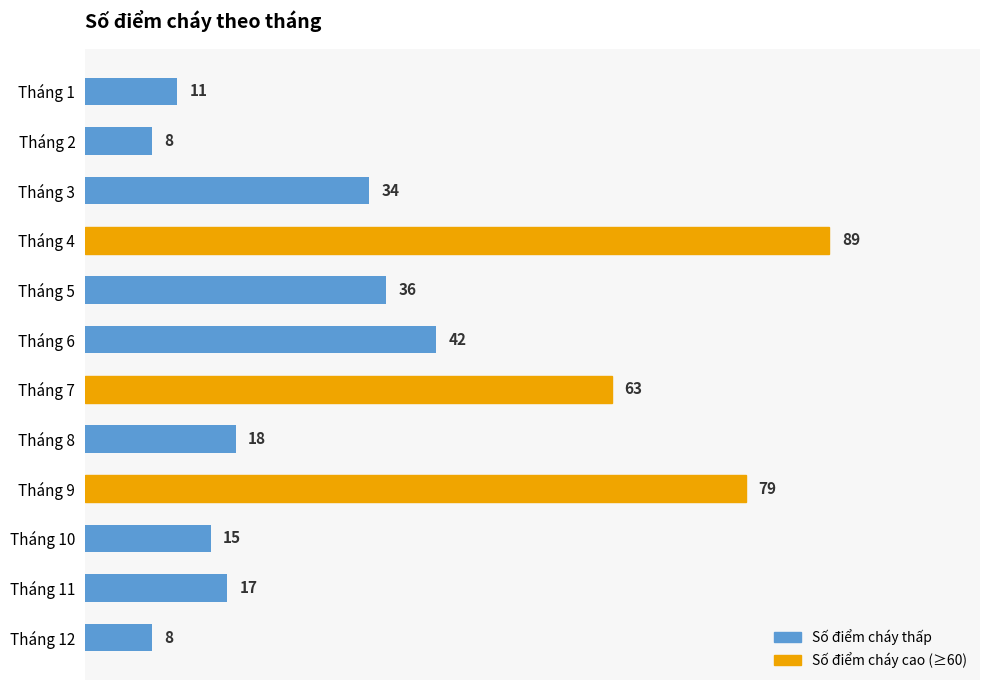

True or false: the data shows 18 at Tháng 8.

True